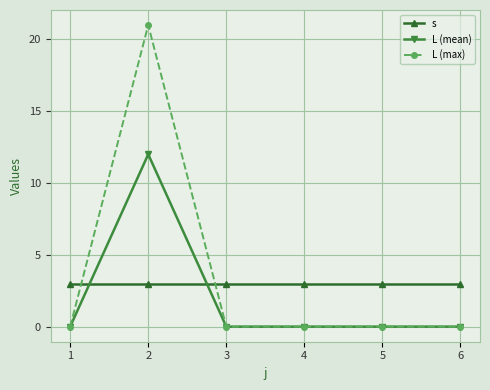

Is the value of L (mean) at 4 greater than the value of s at 5?

No